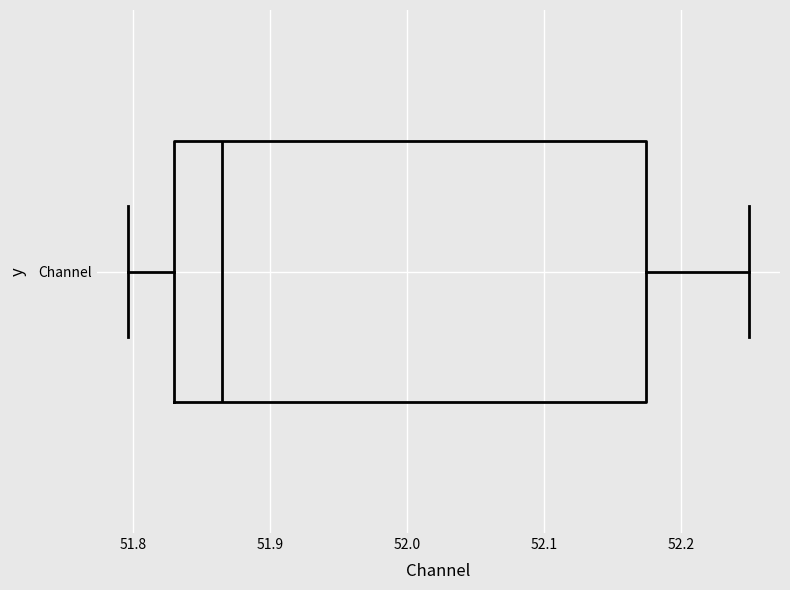

Read this box plot against the x-axis: the position of the median line, the range covered by the box, and the ends of both whiskers. The values are not printed on the chart, so give them approximately, as read against the axis.

median 51.86, box 51.83 to 52.17, whiskers 51.80 to 52.25